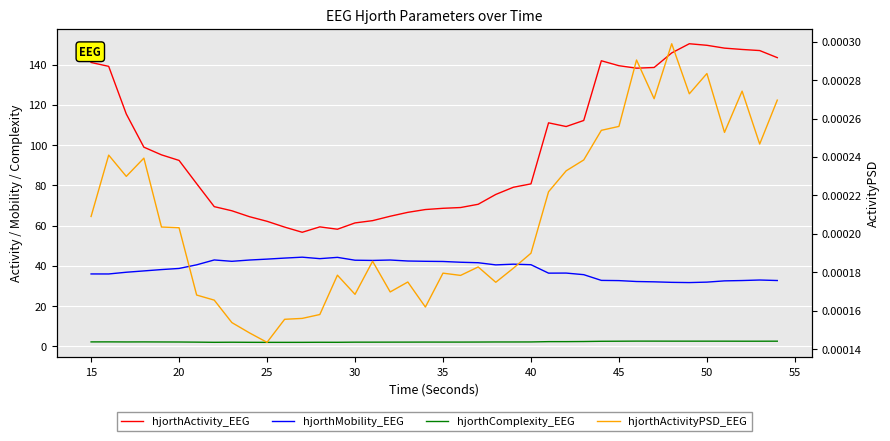

True or false: hjorthActivityPSD_EEG and hjorthMobility_EEG cross at least once.

False